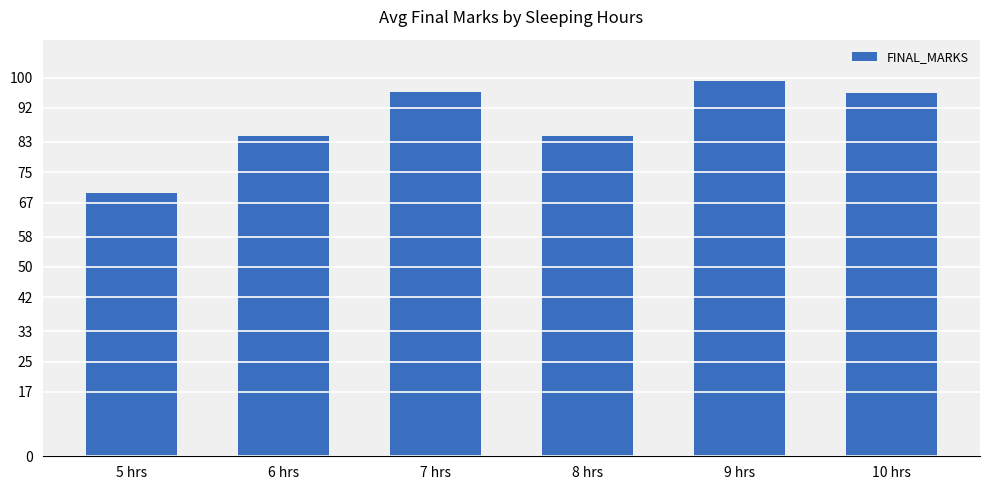

Is it true that the value at 6 hrs is 43.6?

False